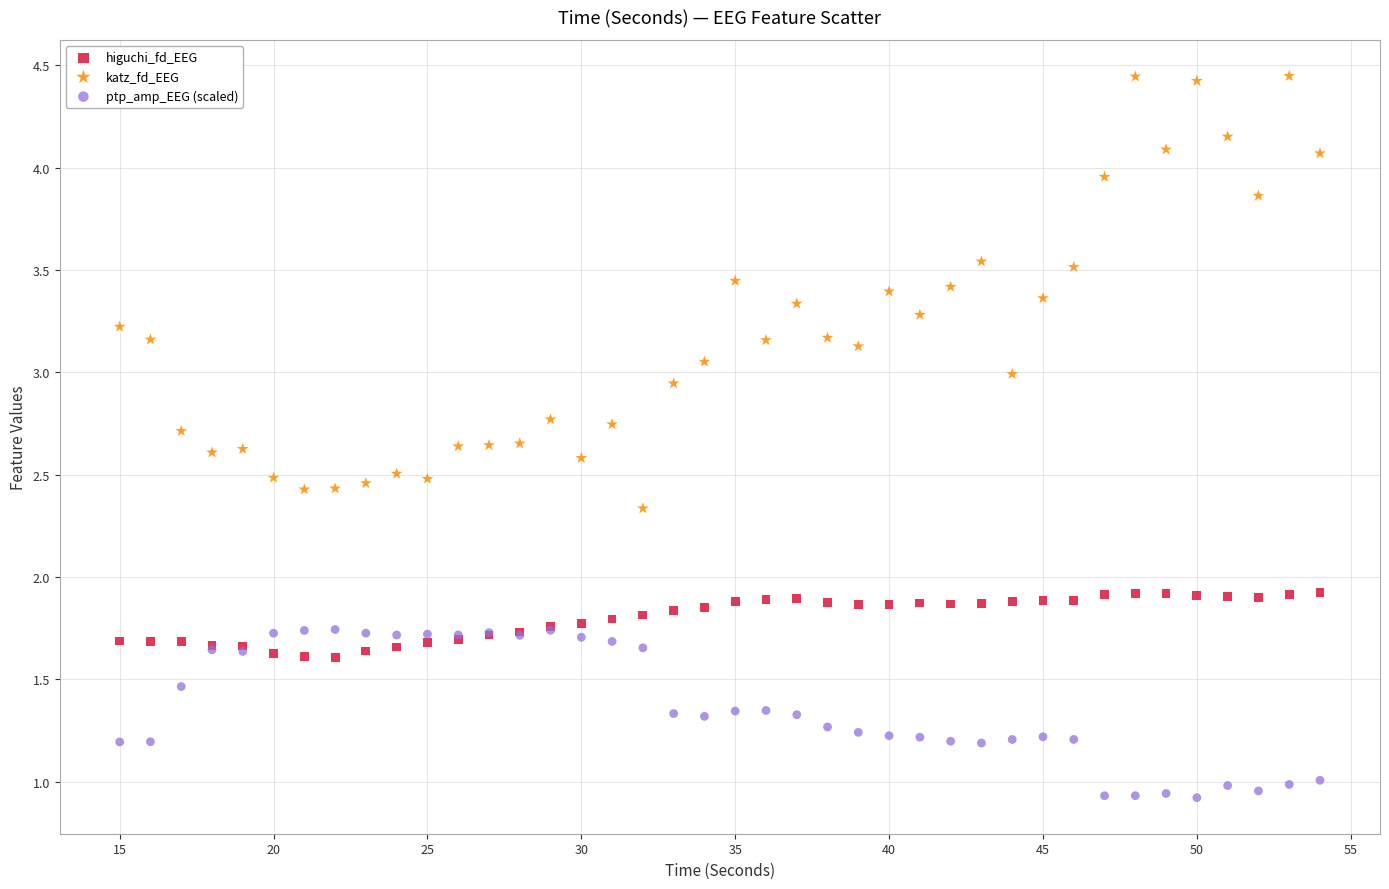

Which series has the largest Y range (max minus min)?

katz_fd_EEG